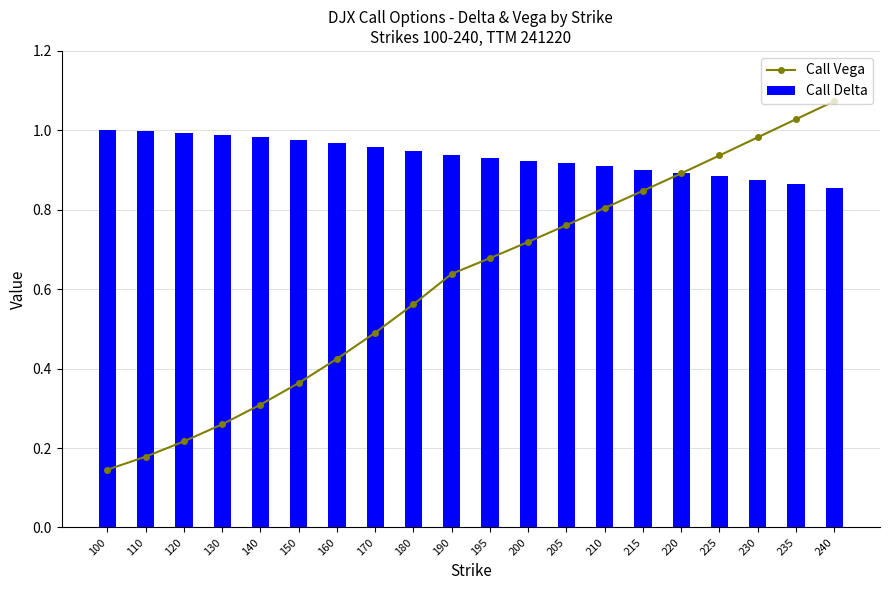

How many groups of bars are there?

20